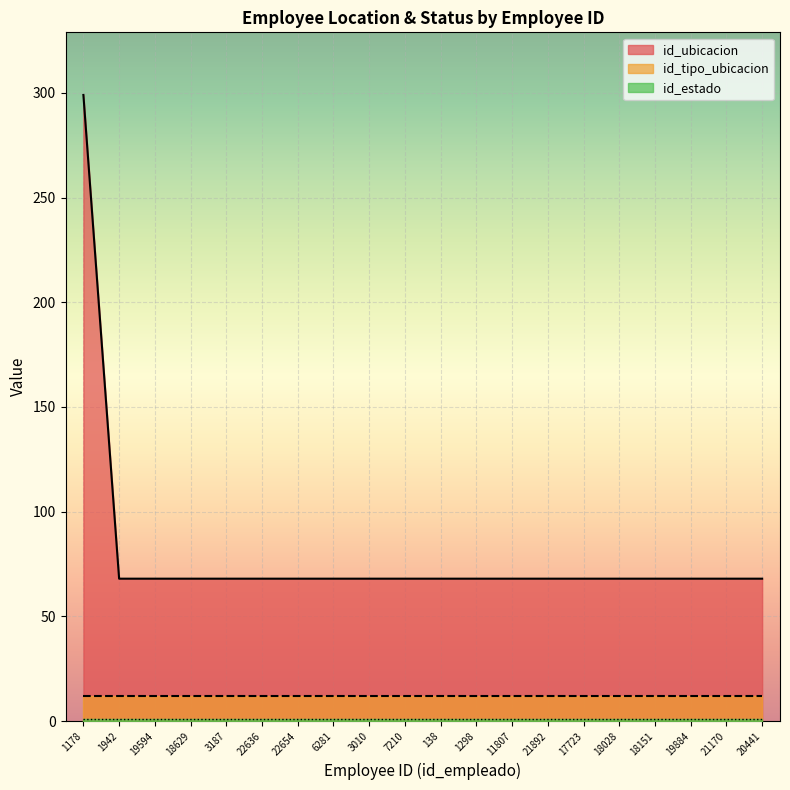

True or false: id_estado and id_tipo_ubicacion intersect in this chart.

False